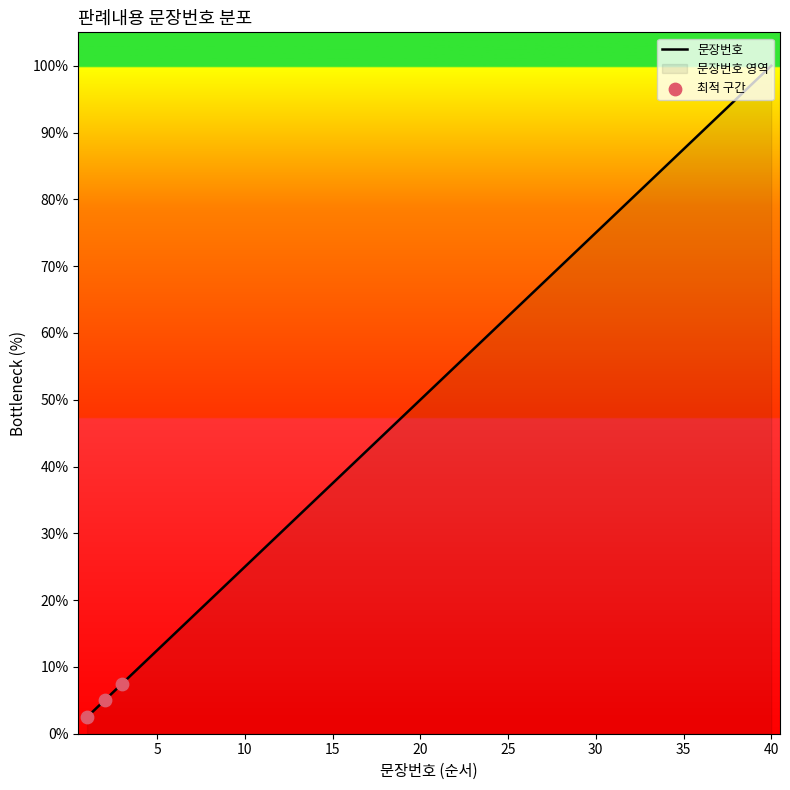

Between 24 and 37, which is larger?

37